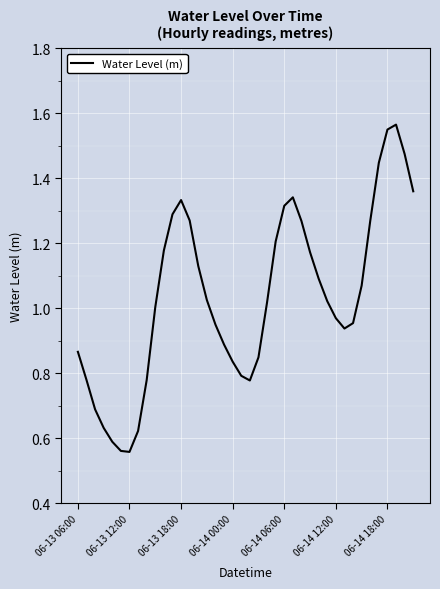

How many lines are shown in the chart?

1